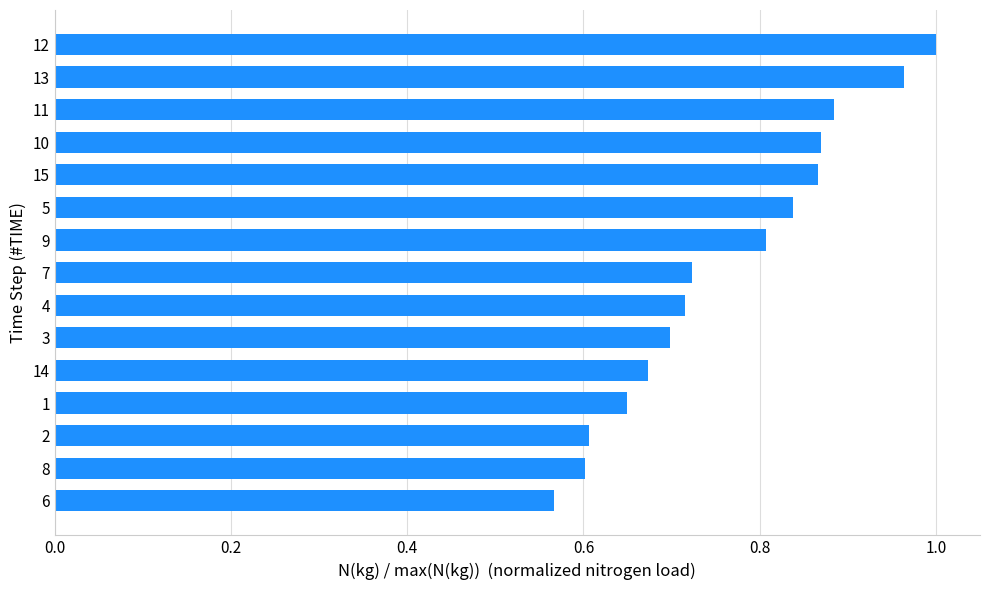

Which label corresponds to the largest value in the chart?

12